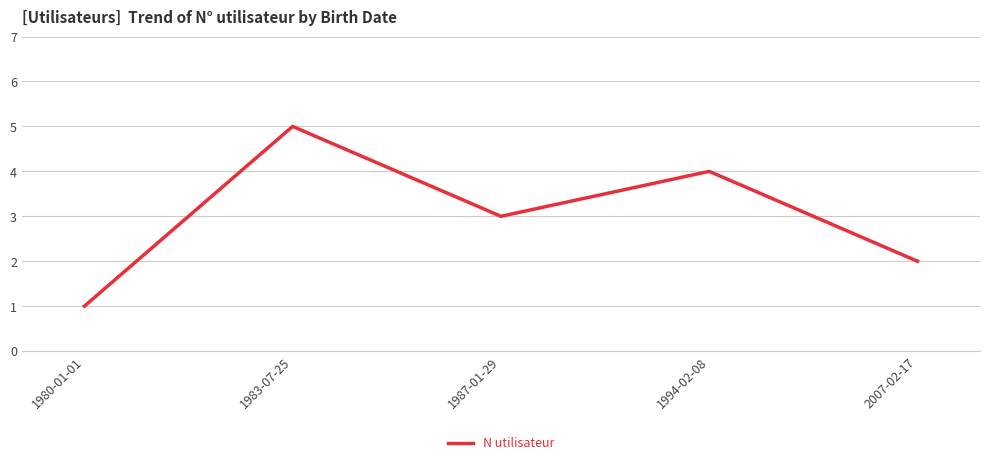

The value at 2007-02-17 is 1. True or false?

False